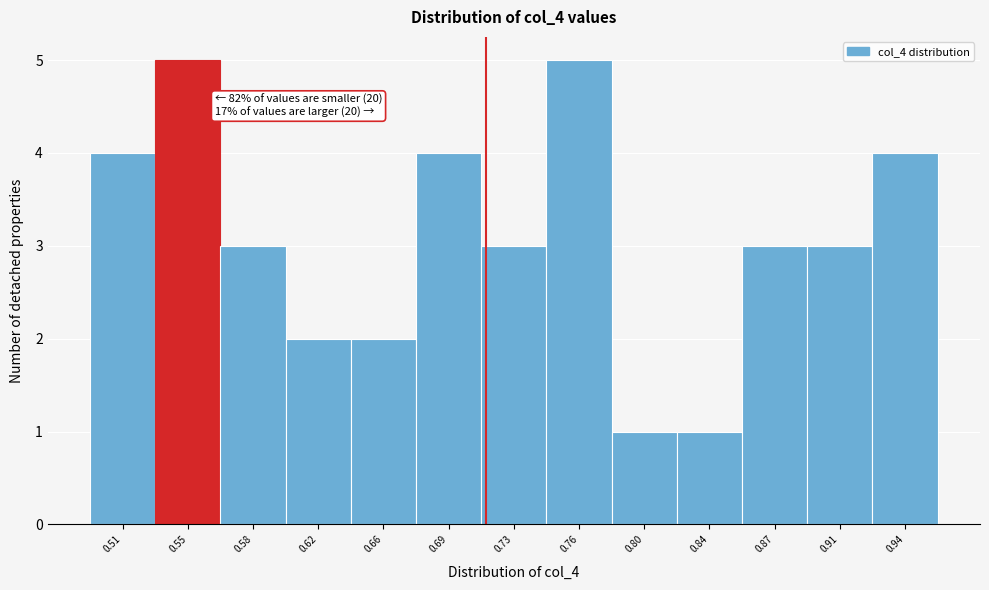

Reading left to right, list all the values displayed in this chart.

0.51=4	0.55=5	0.58=3	0.62=2	0.66=2	0.69=4	0.73=3	0.76=5	0.80=1	0.84=1	0.87=3	0.91=3	0.94=4